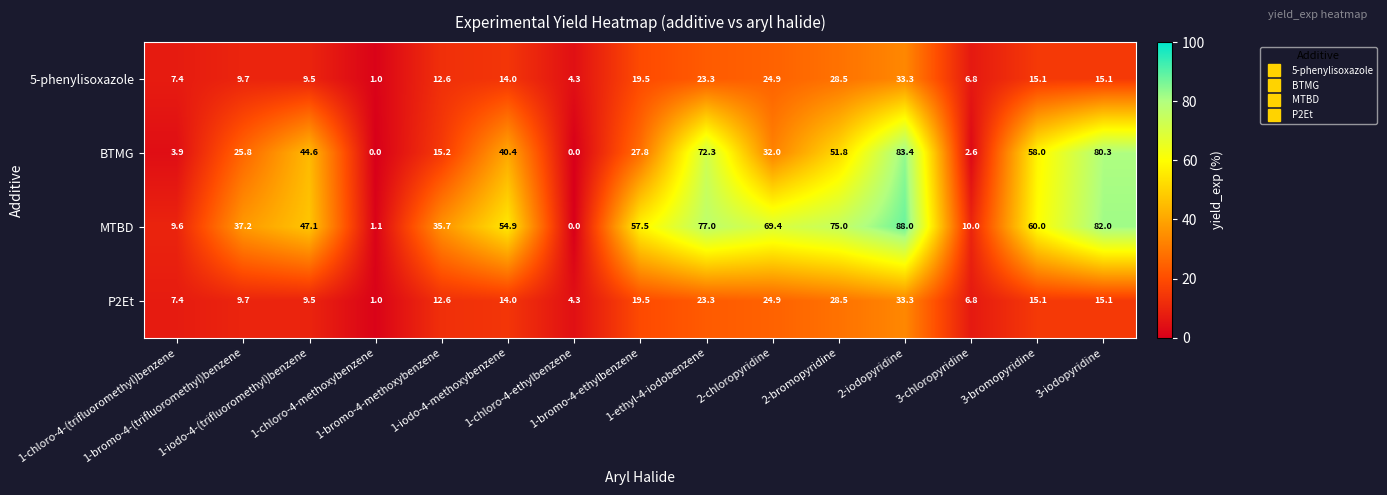

What is the difference between the second highest and second lowest values in the MTBD series?

80.9